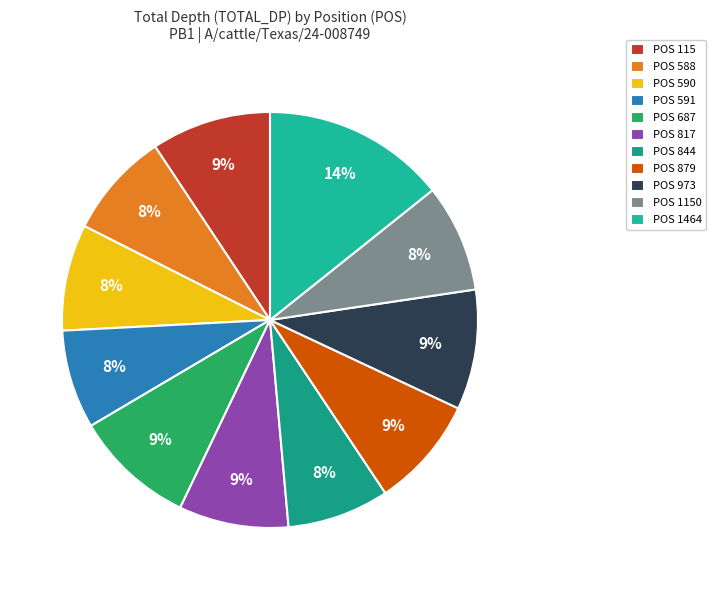

How many segments does this pie chart have?

11